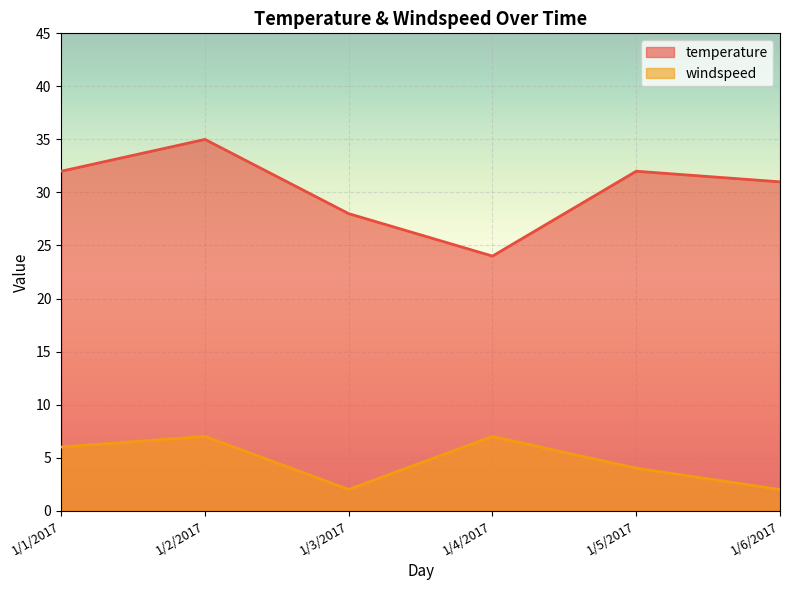

What is the sum of the temperature values at 1/2/2017 and 1/1/2017?

67